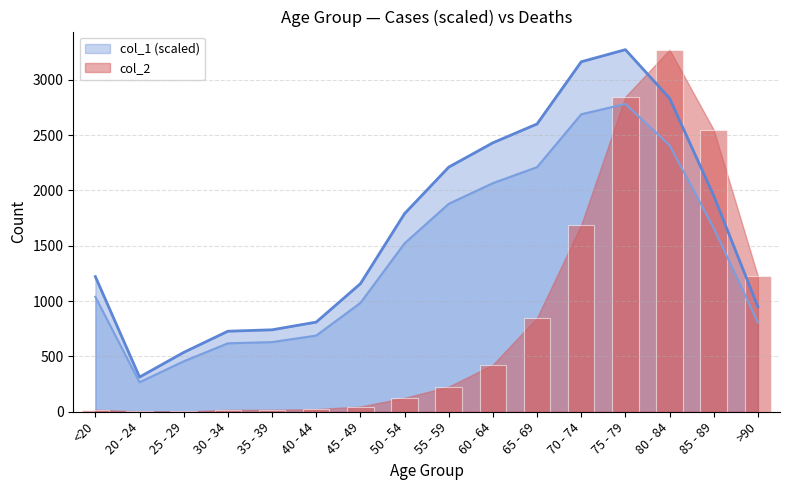

What is the label of the 15th bar from the right?

20 - 24